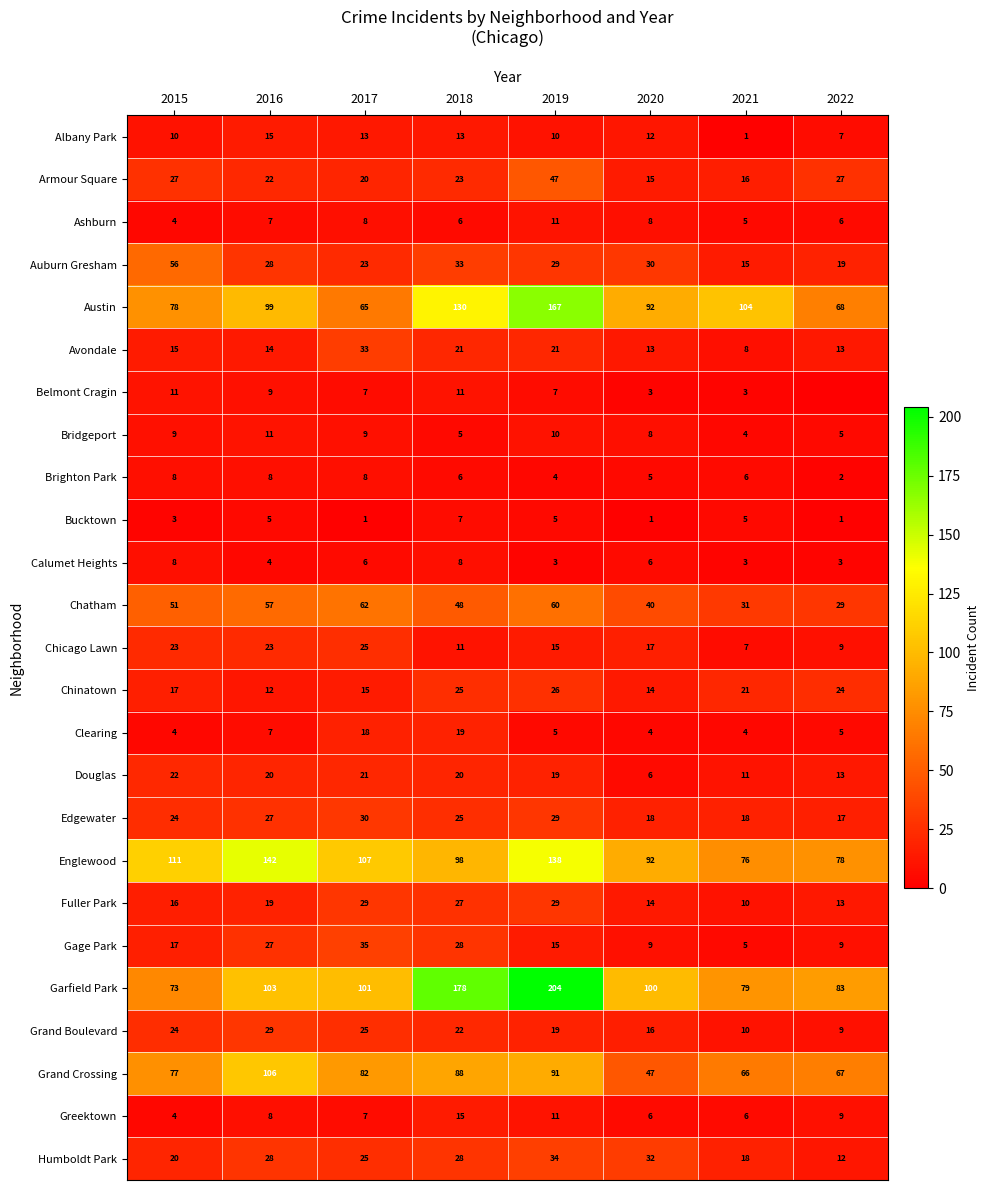

What is the total value across all series at 2018?

895